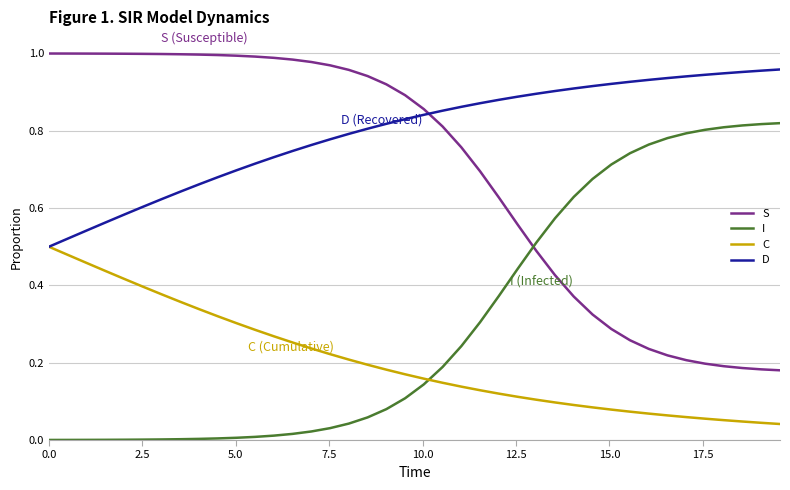

Which series has the largest total across all categories?

D